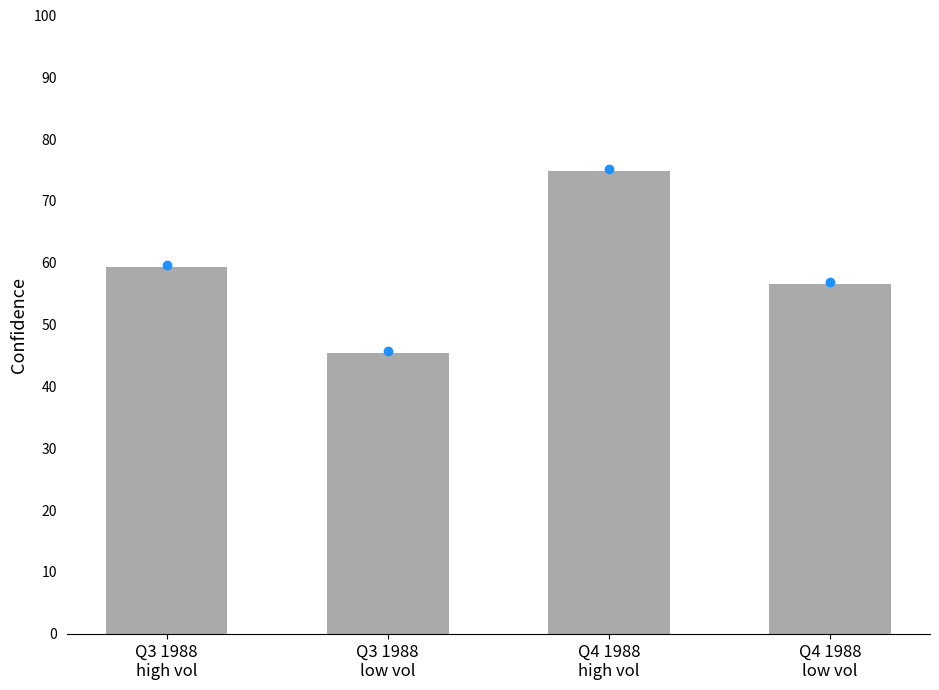

What is the sum of the values at Q4 1988
low vol and Q3 1988
low vol?

102.0